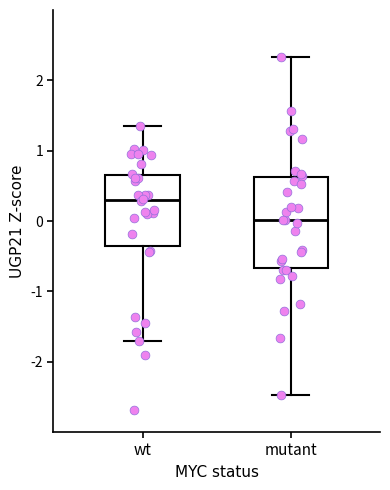

Which box has the highest median line?

wt